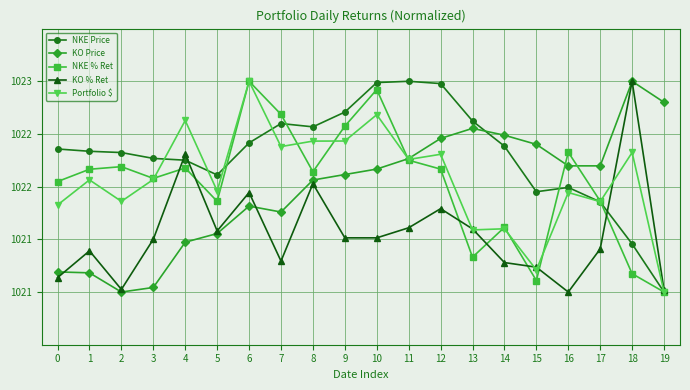

What are all the series names shown in the legend?

NKE Price, KO Price, NKE % Ret, KO % Ret, Portfolio $